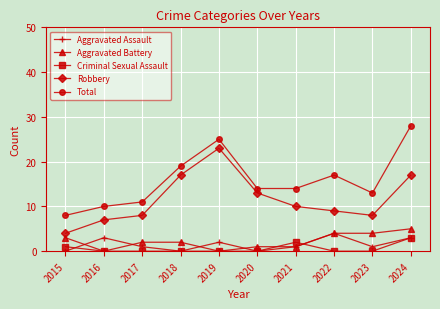

What is the value of the Total point at the 10th from the left?

28